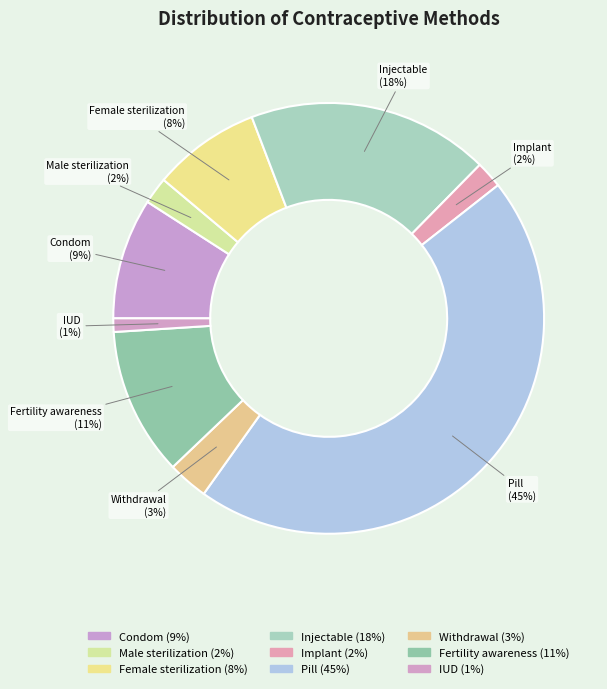

How many segments does this pie chart have?

9